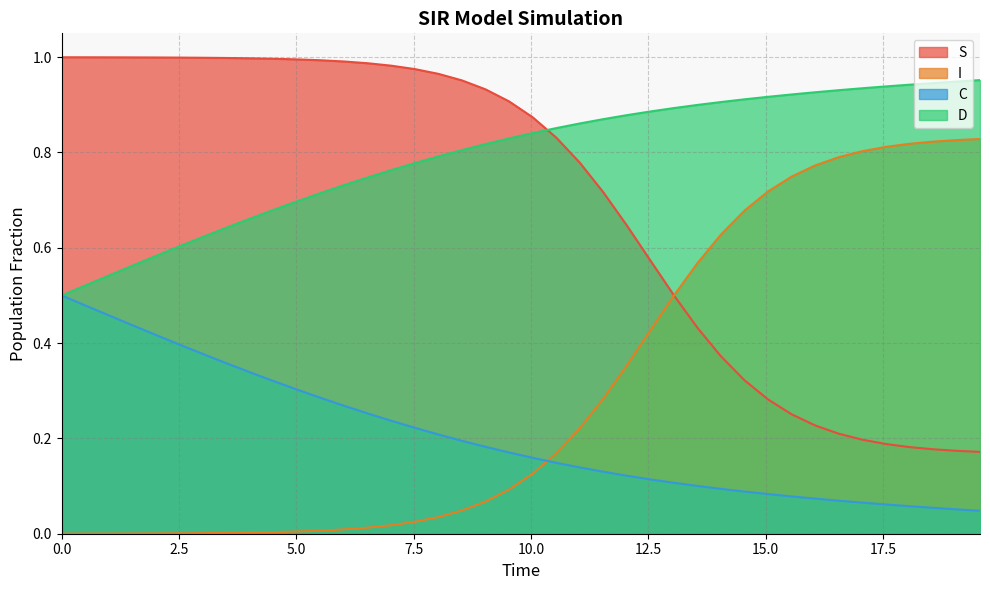

Does the chart display data point markers on the line(s)?

No